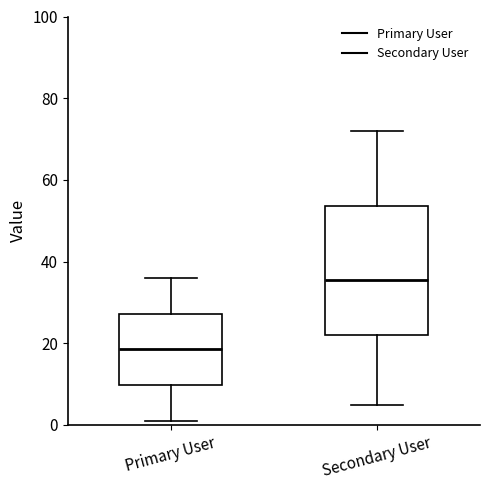

Which box is the tallest, from its lower edge to its upper edge?

Secondary User